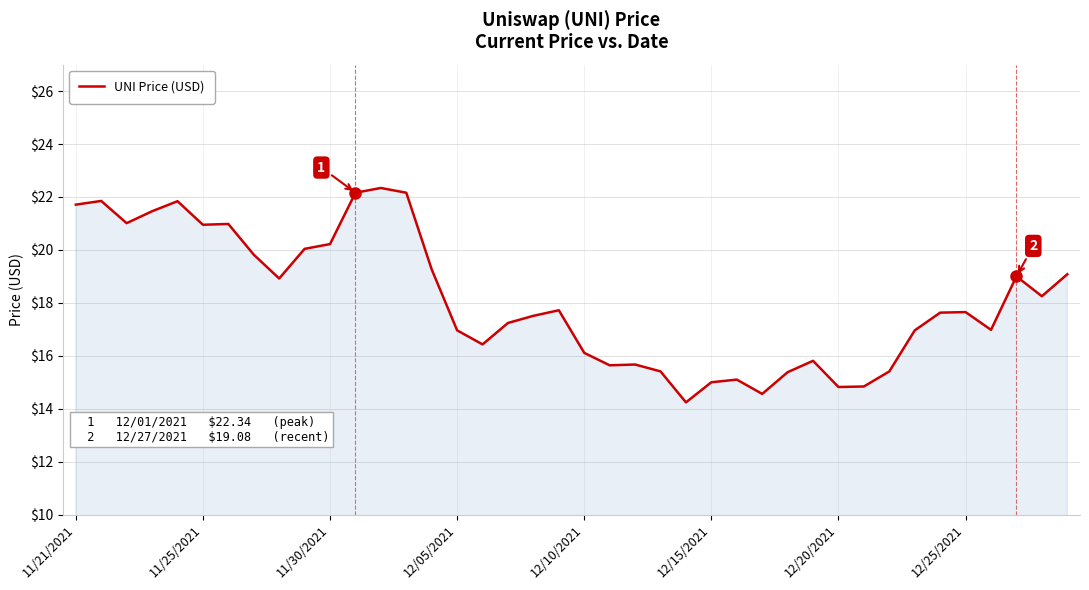

How many categories are shown in the chart?

40